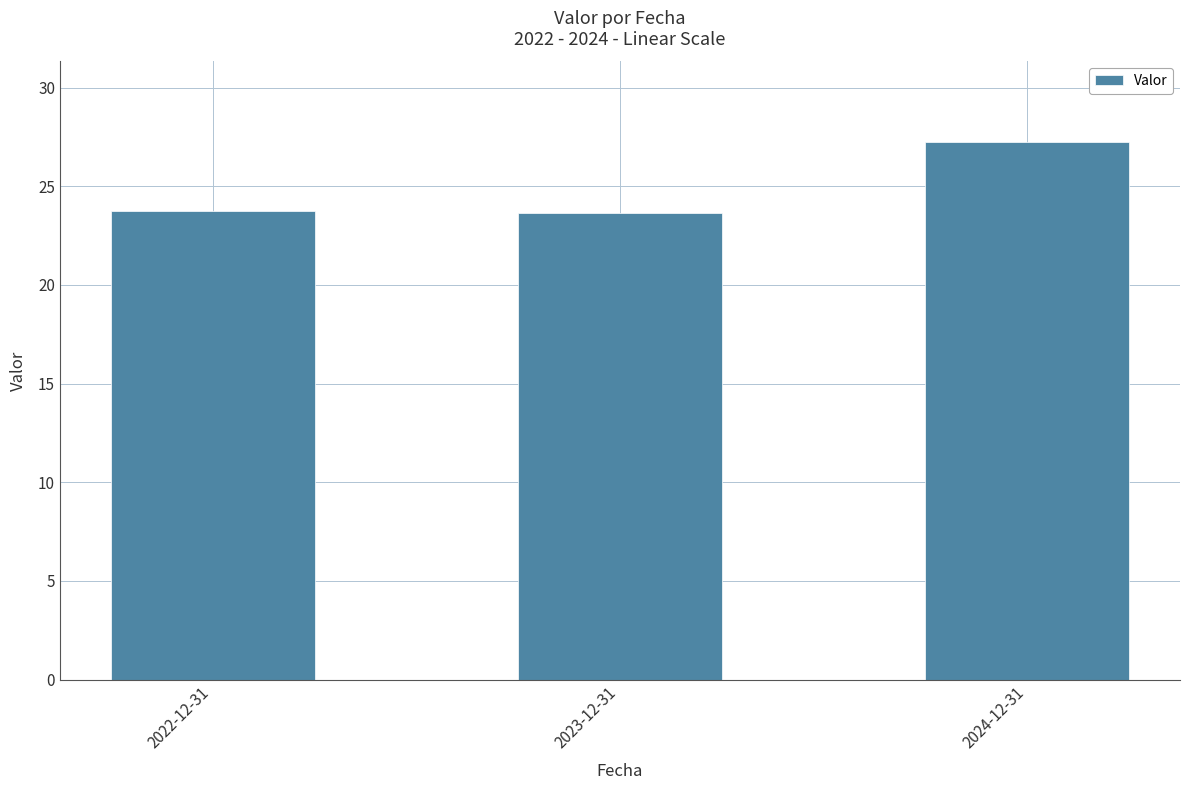

What is the label of the 1st bar from the right?

2024-12-31